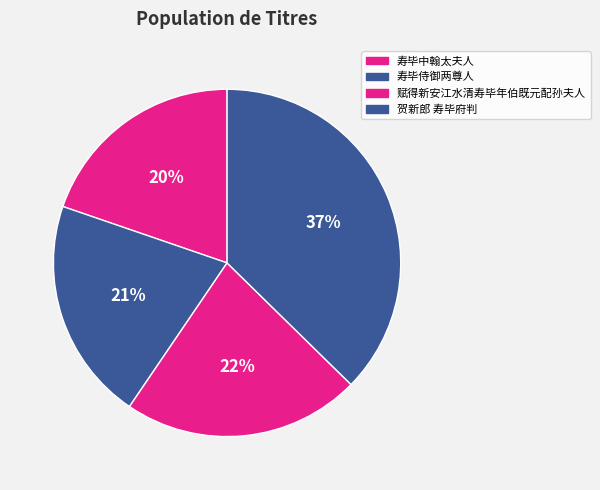

Is 寿毕中翰太夫人 the majority of the pie?

No